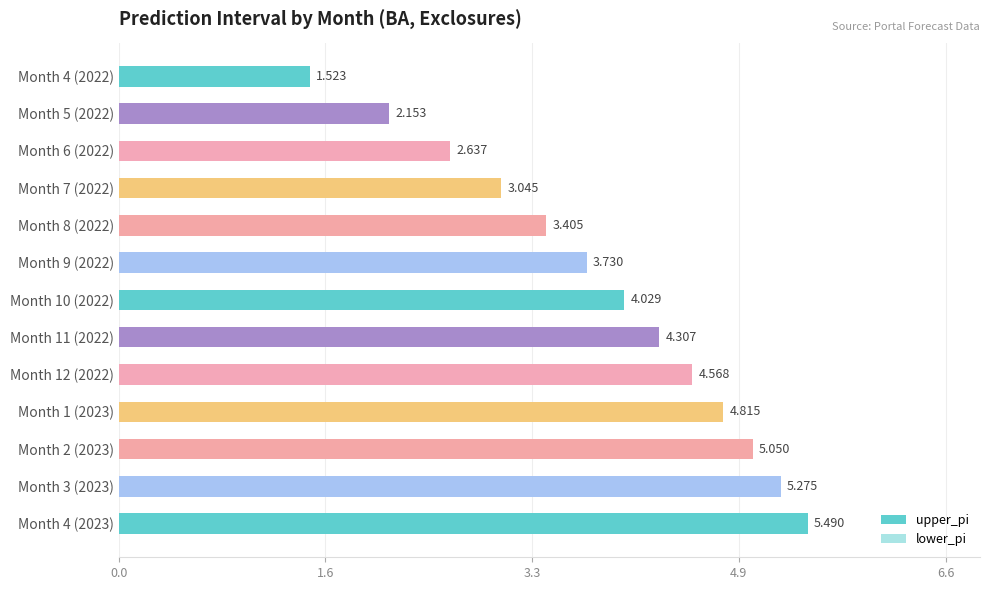

What is the smallest value displayed?

1.5